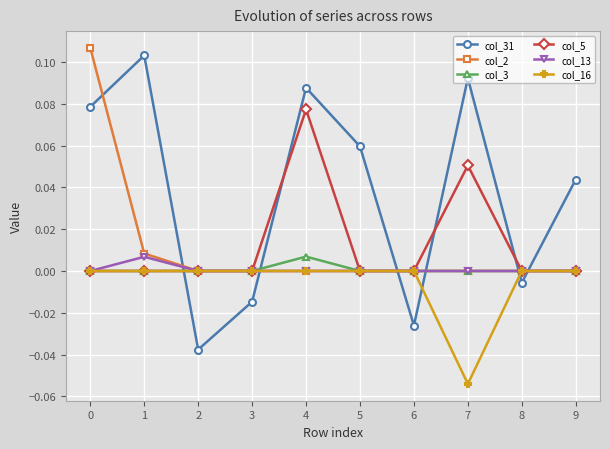

Which series has the largest range (max minus min)?

col_31